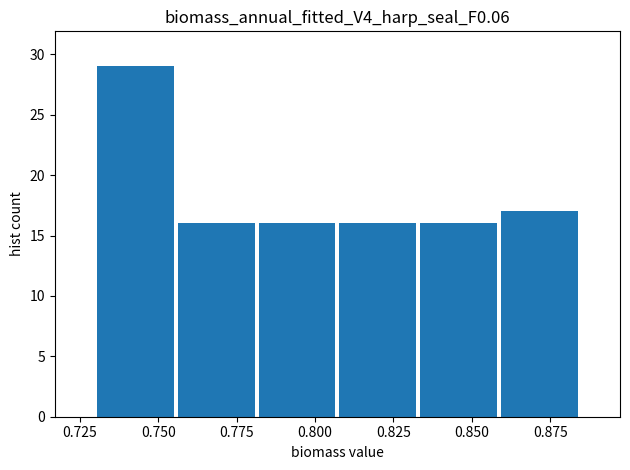

Over which range of the x-axis is the bar tallest?

0.730 to 0.755